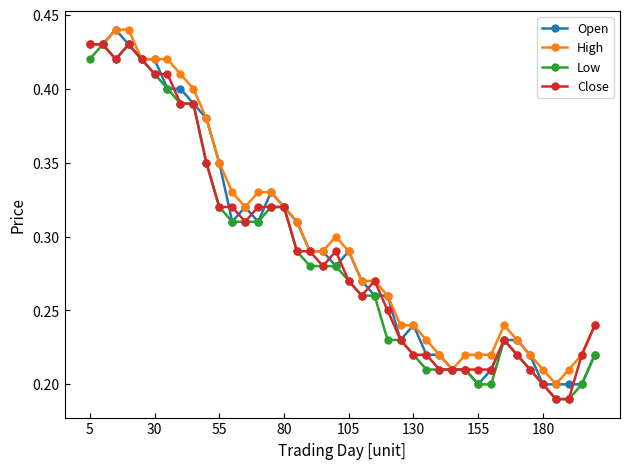

At how many categories does at least one series exceed 0?

40